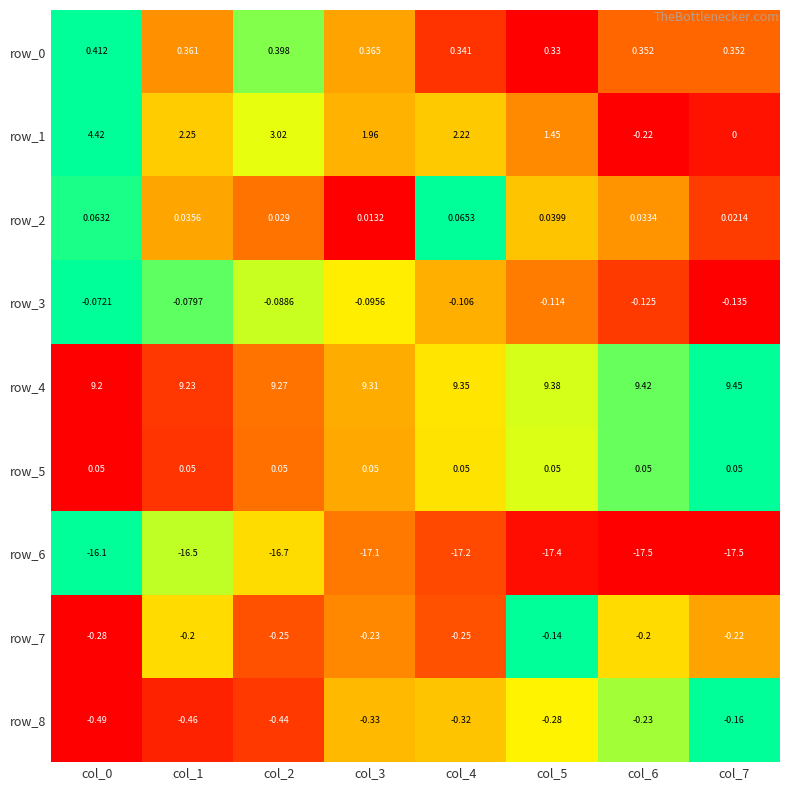

At how many categories does at least one series exceed 0?

8